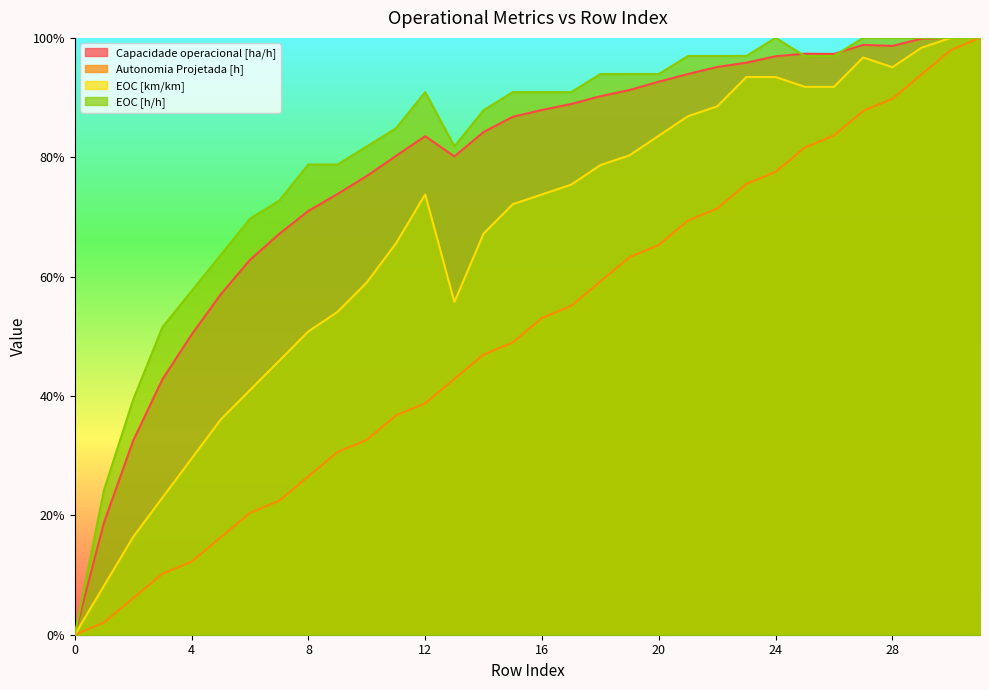

List the series in order of their peak value, highest first.

Capacidade operacional [ha/h], Autonomia Projetada [h], EOC [km/km], EOC [h/h]